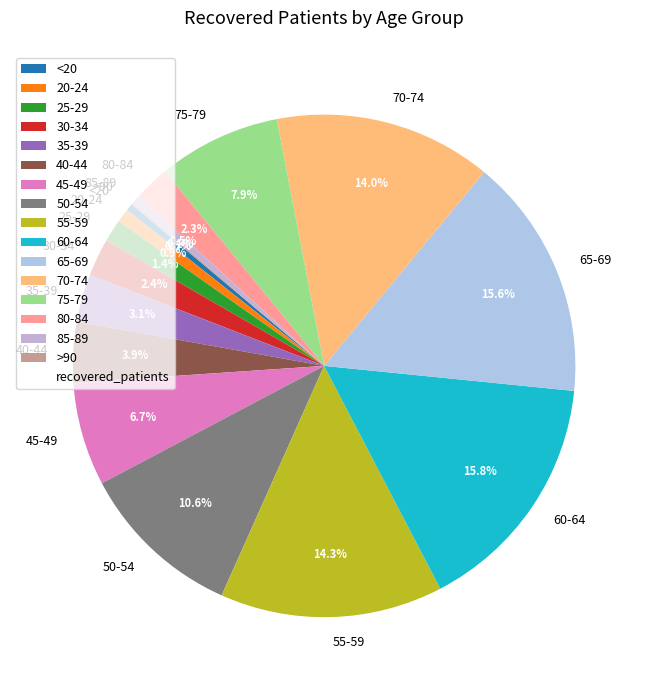

What percentage is NOT represented by 20-24?

99.1%